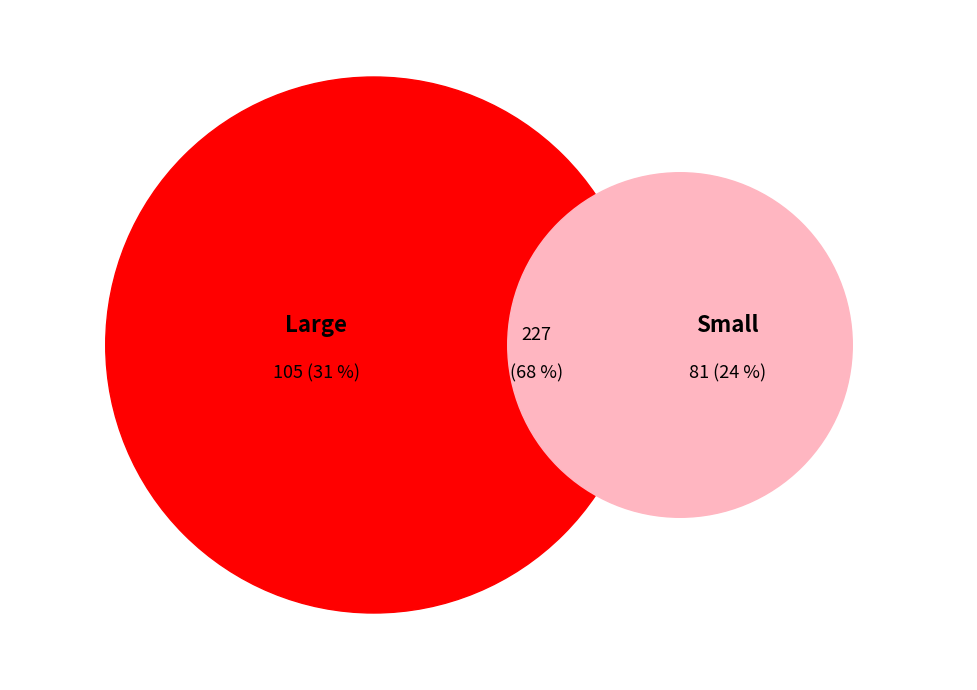

Which has a higher value, 52 or 8?

52